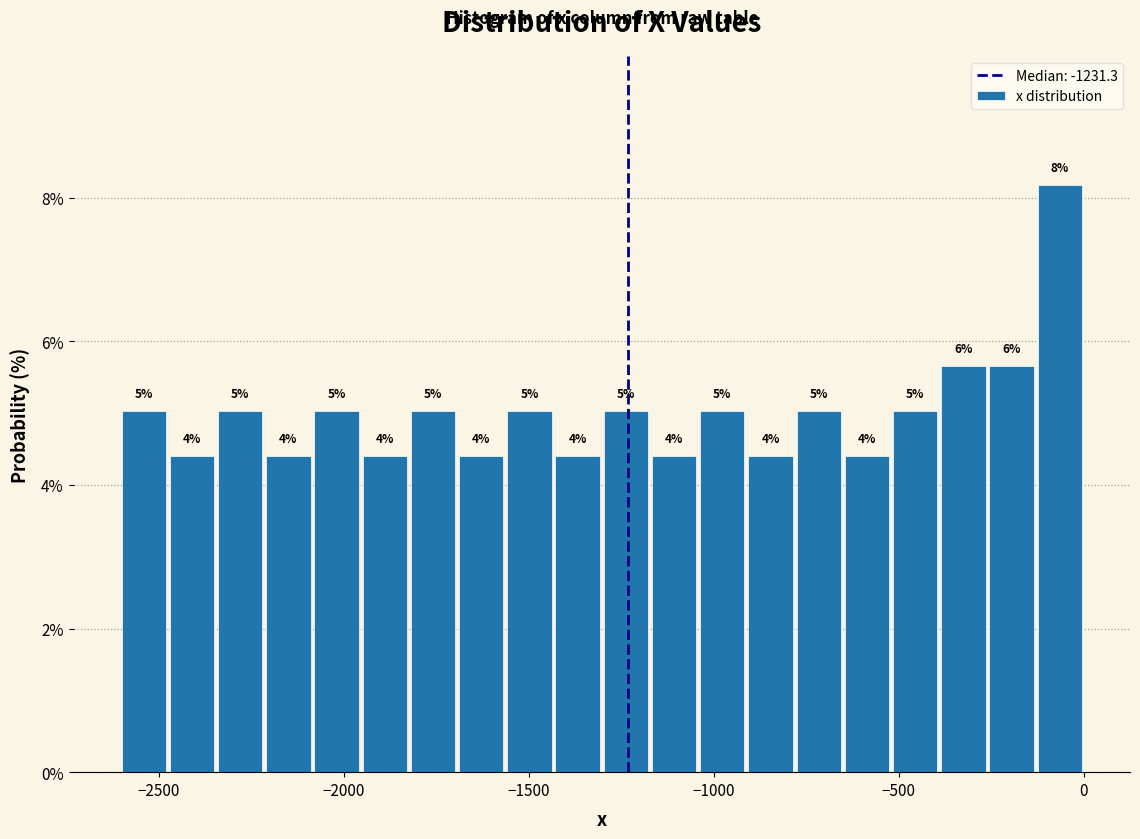

Around what value on the x-axis is the tallest bar? Give the approximate position of its centre, as read against the axis.

-50